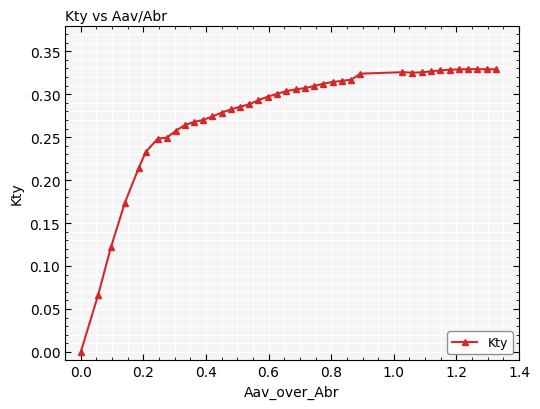

True or false: the data has more than 0 interior local peaks.

True